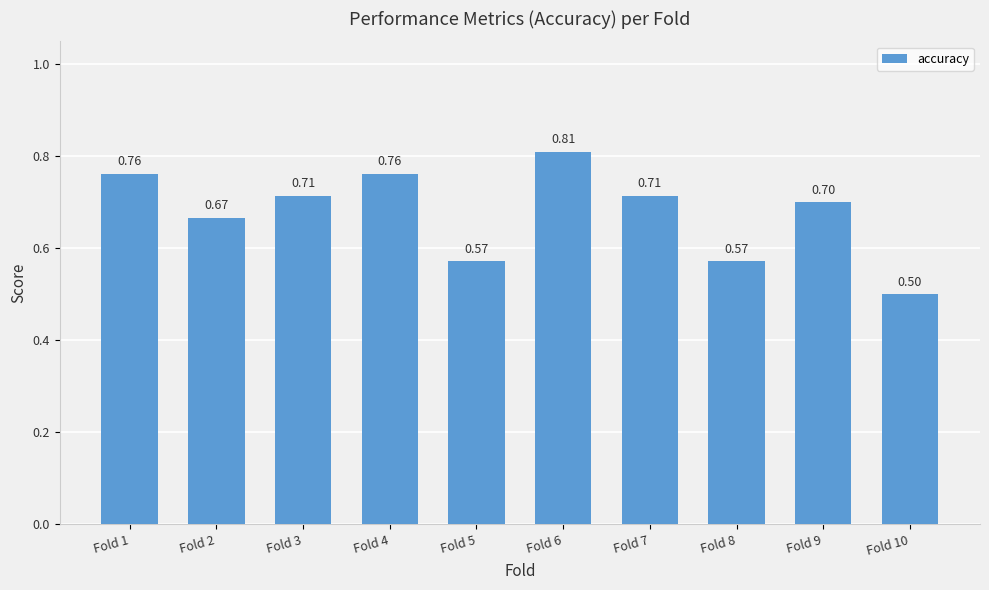

Count the number of categories in the chart.

10